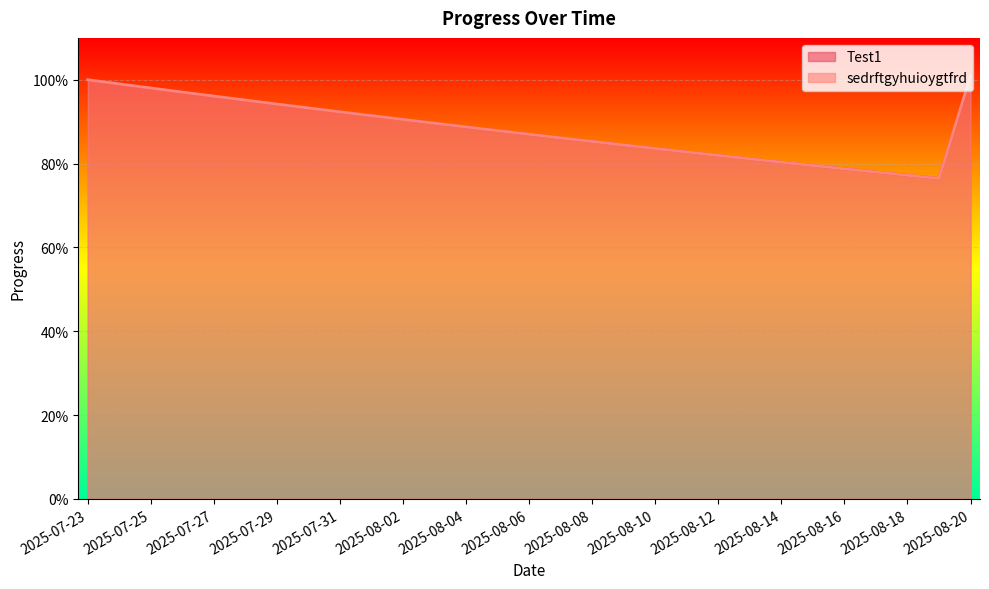

Reading right to left, transcribe all the data shown in this chart.

Test1: 1.0	0.8	0.8	0.8	0.8	0.8	0.8	0.8	0.8	0.8	0.8	0.8	0.9	0.9	0.9	0.9	0.9	0.9	0.9	0.9	0.9	0.9	0.9	1.0	1.0	1.0	1.0	1.0	1.0
sedrftgyhuioygtfrd: 1.0	0.8	0.8	0.8	0.8	0.8	0.8	0.8	0.8	0.8	0.8	0.8	0.9	0.9	0.9	0.9	0.9	0.9	0.9	0.9	0.9	0.9	0.9	1.0	1.0	1.0	1.0	1.0	1.0